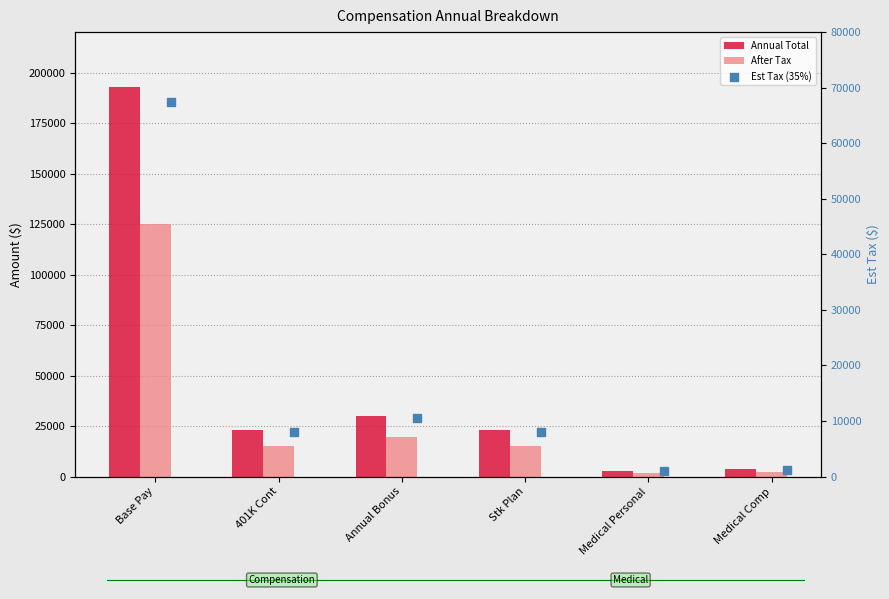

Which series has the largest Y range (max minus min)?

Annual Total